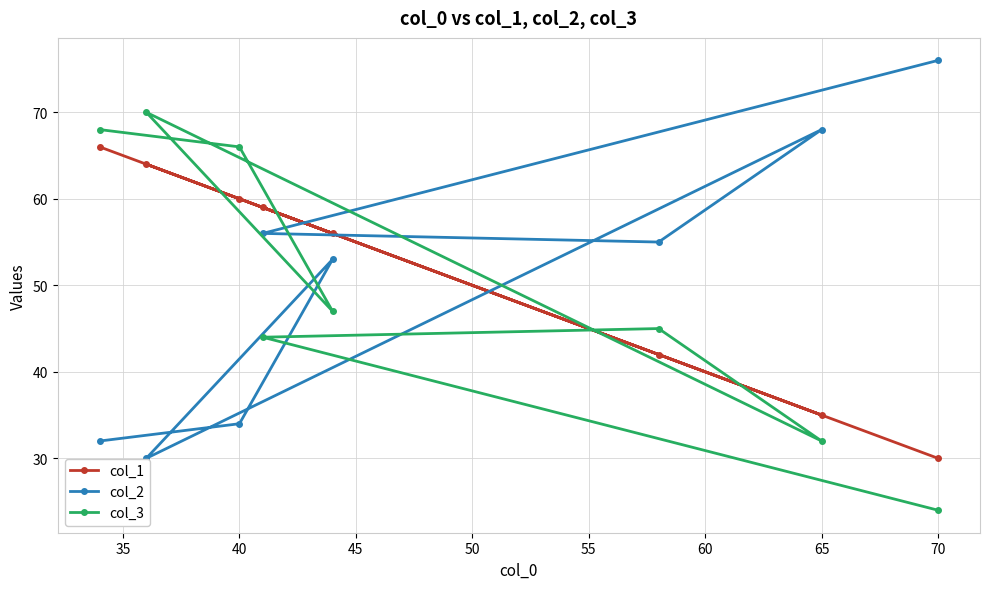

What is the total value across all series at 40?

160